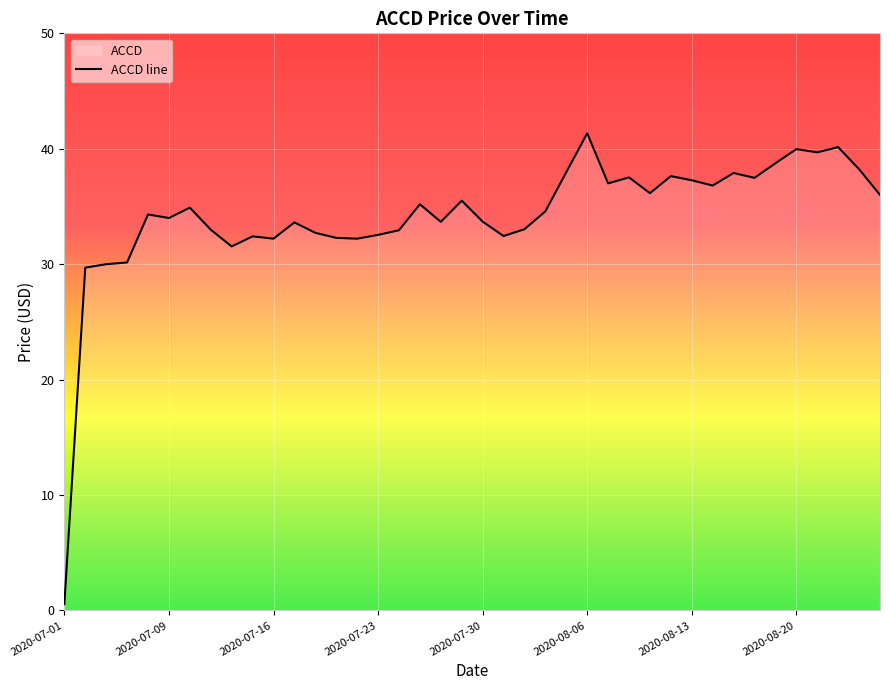

How many points are lower than both their immediate neighbors (excluding endpoints)?

11